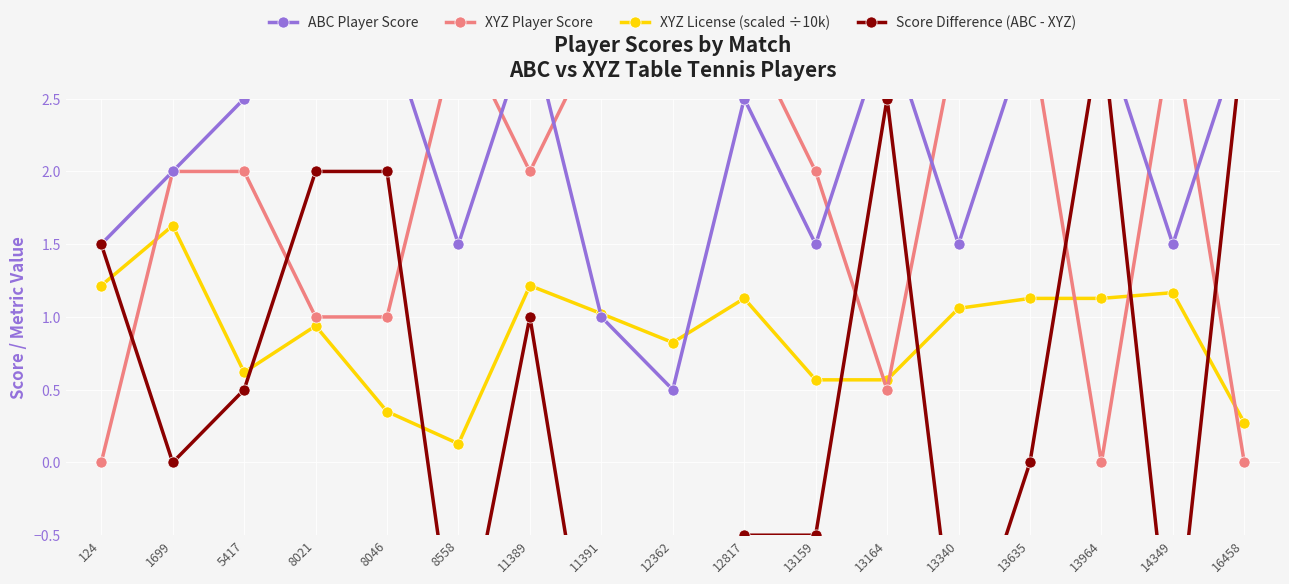

What is the difference between the Score Difference (ABC - XYZ) values at 12817 and 16458?

3.5